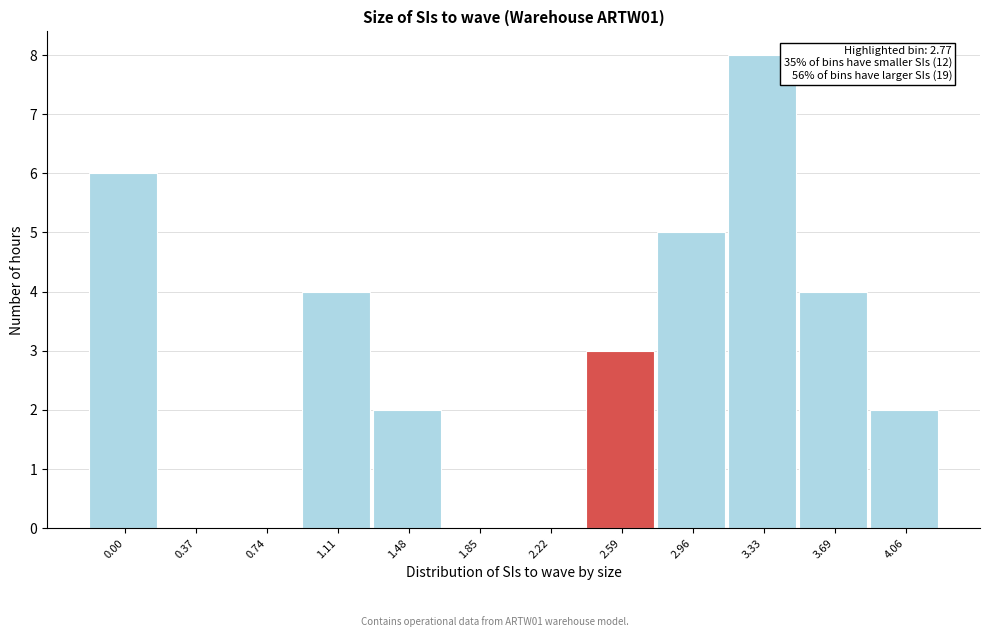

Reading left to right, list all the values displayed in this chart.

0.00=6	0.37=0	0.74=0	1.11=4	1.48=2	1.85=0	2.22=0	2.59=3	2.96=5	3.33=8	3.69=4	4.06=2